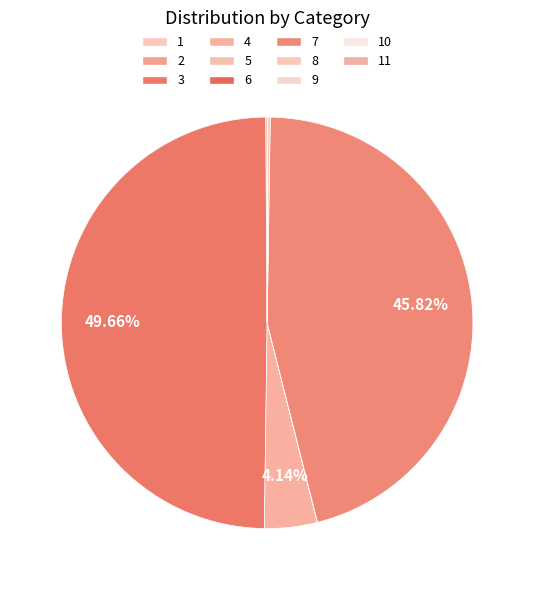

What is the ratio of the value at 3 to the value at 10?

17452.6